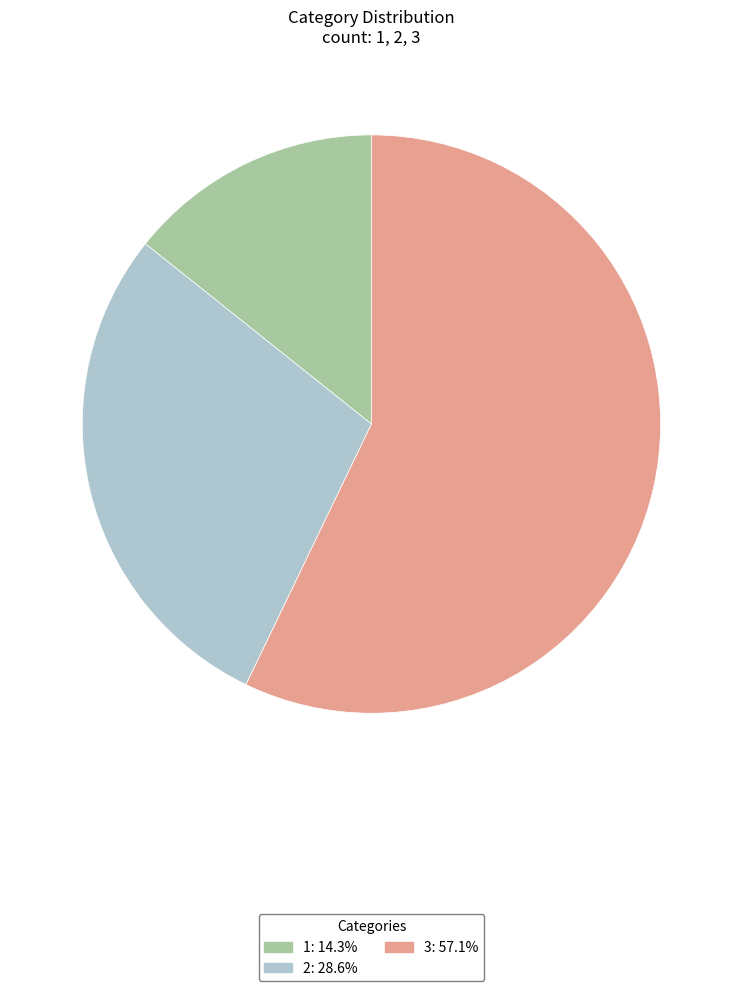

How many slices are in this pie chart?

3